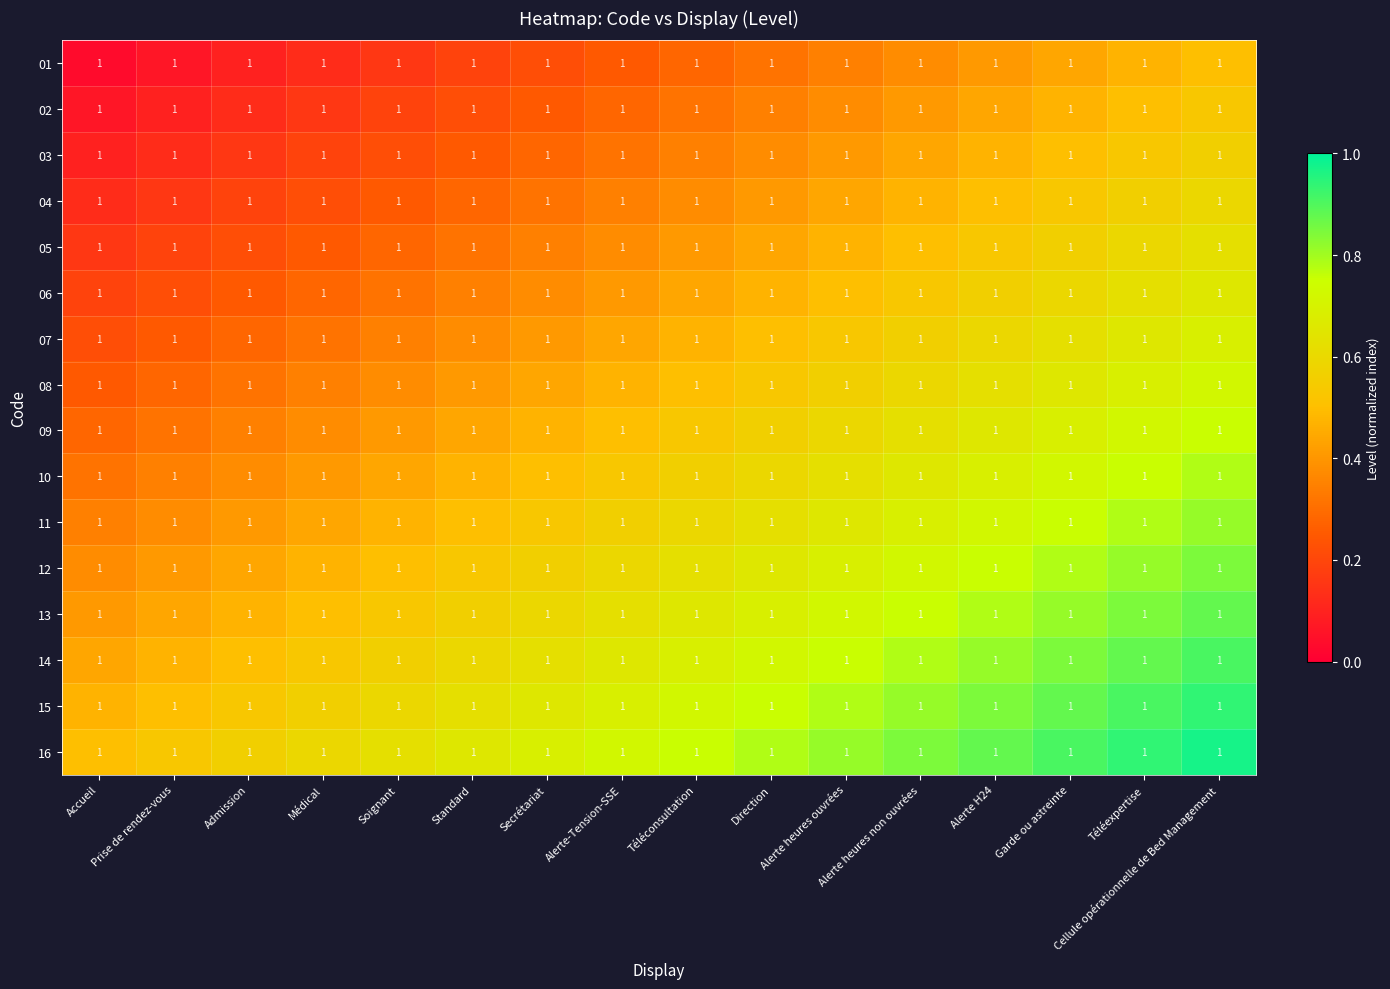

At which category is the sum across all series the highest?

Cellule opérationnelle de Bed Management